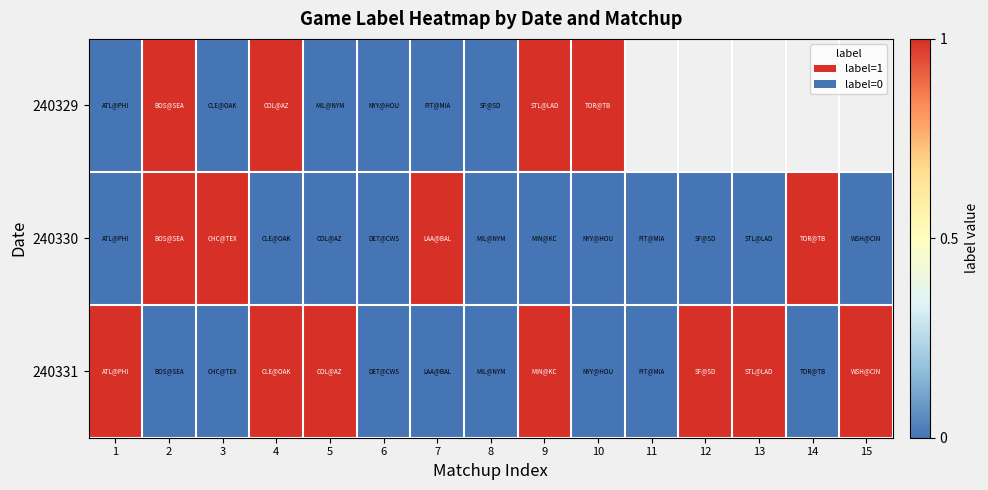

List the series in order of their overall mean, highest first.

240331, 240329, 240330